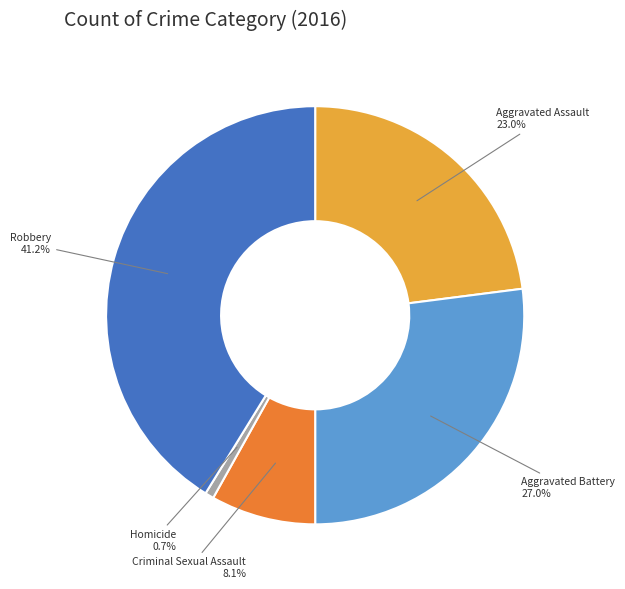

Which slice is the smallest?

Homicide